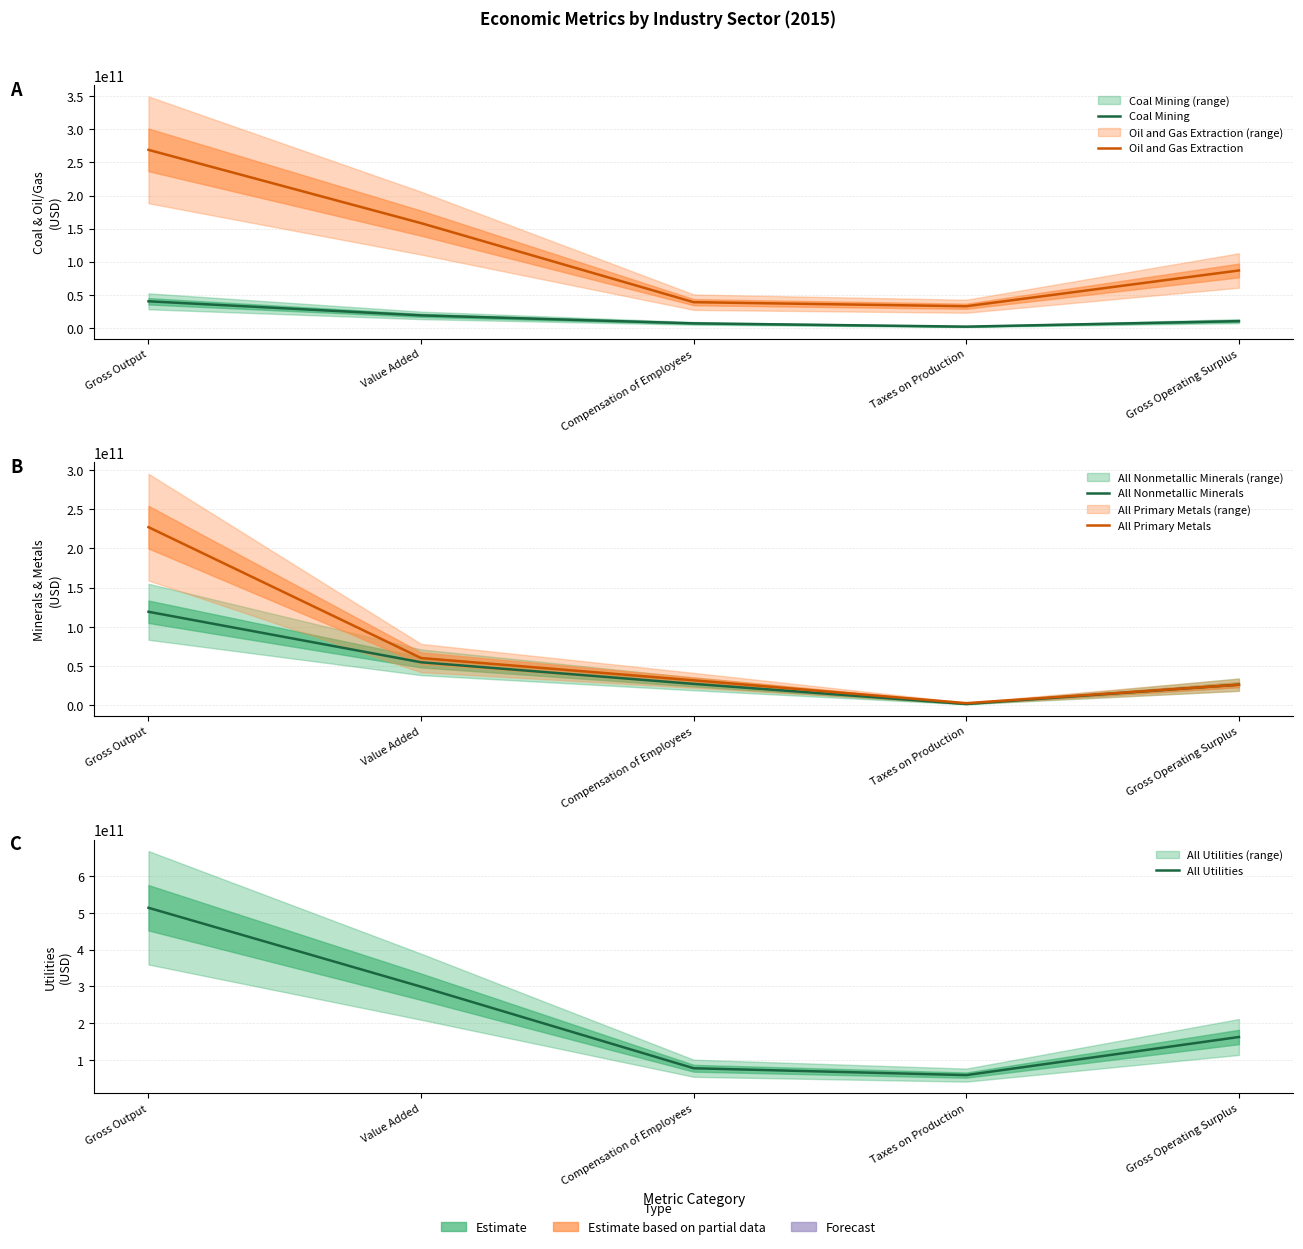

What is the sum of all Coal Mining values?

77926281393